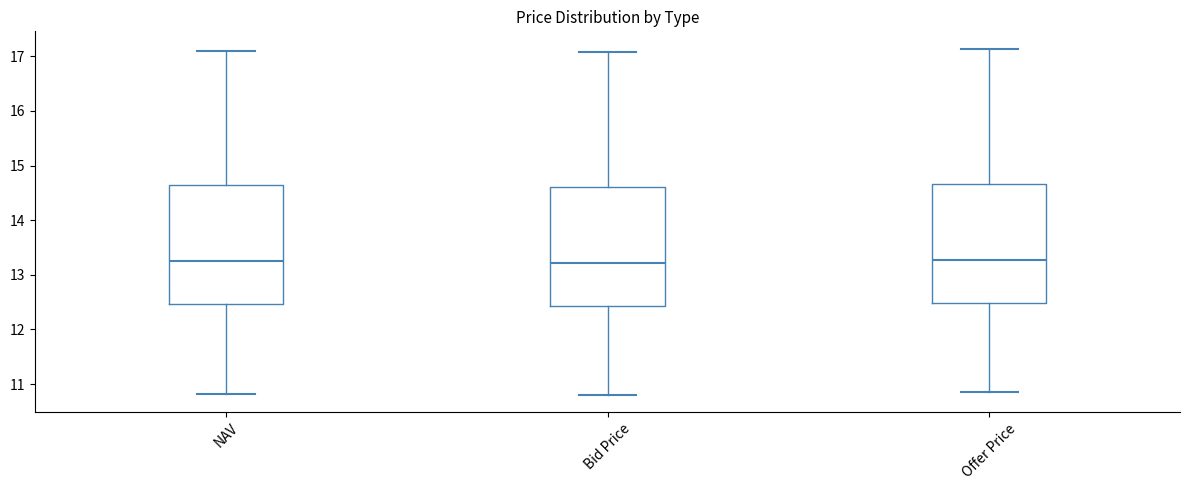

Where is the upper edge of the box for Bid Price on the y-axis? The values are not printed on the chart, so give them approximately, as read against the axis.

14.6